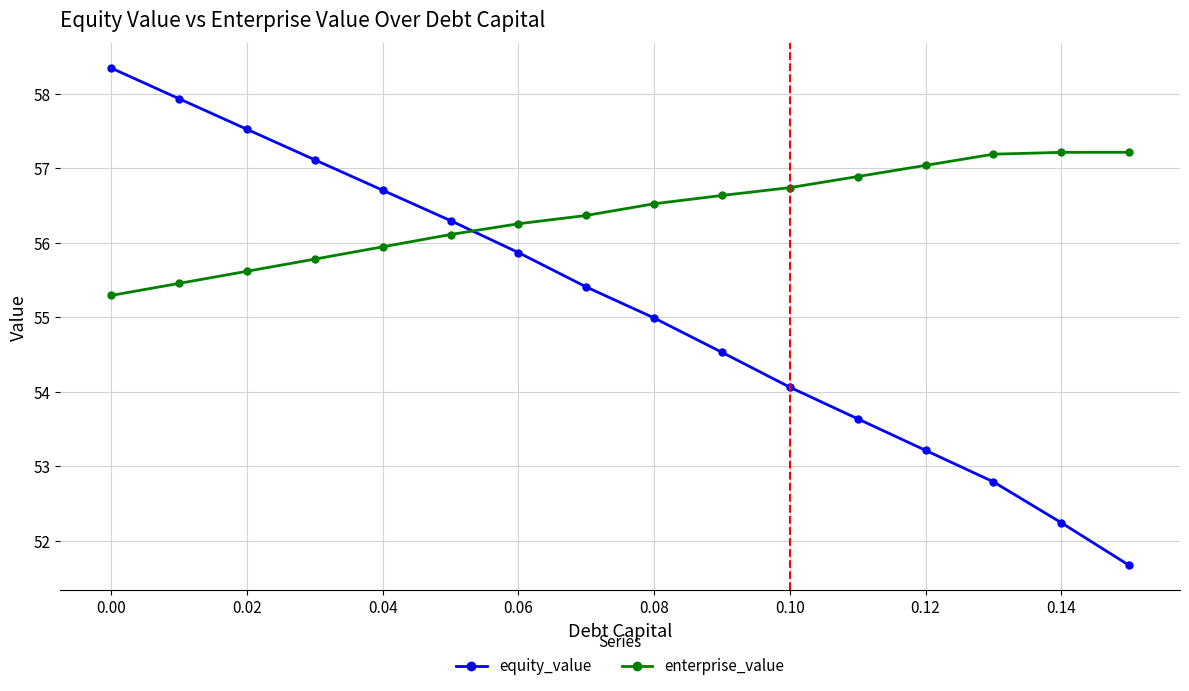

At how many categories does at least one series exceed 53?

16